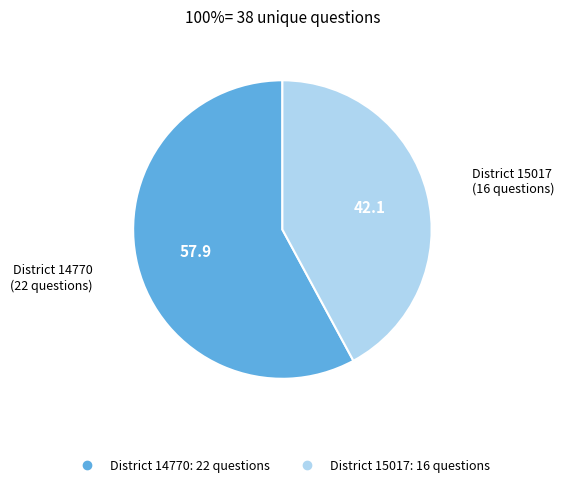

Is there any slice that represents more than half of the pie?

Yes